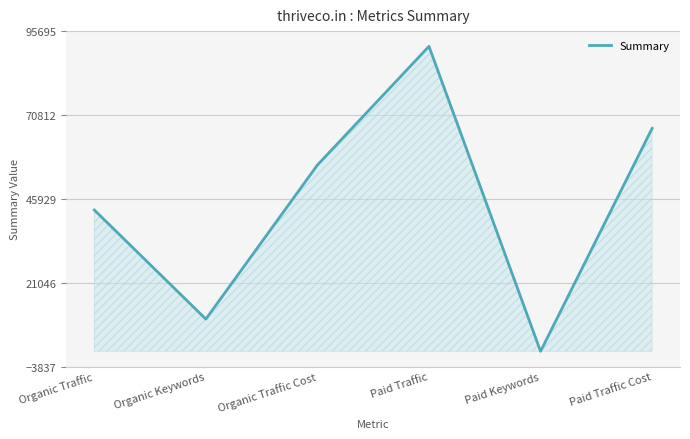

At which category does the data reach its first local peak?

Paid Traffic